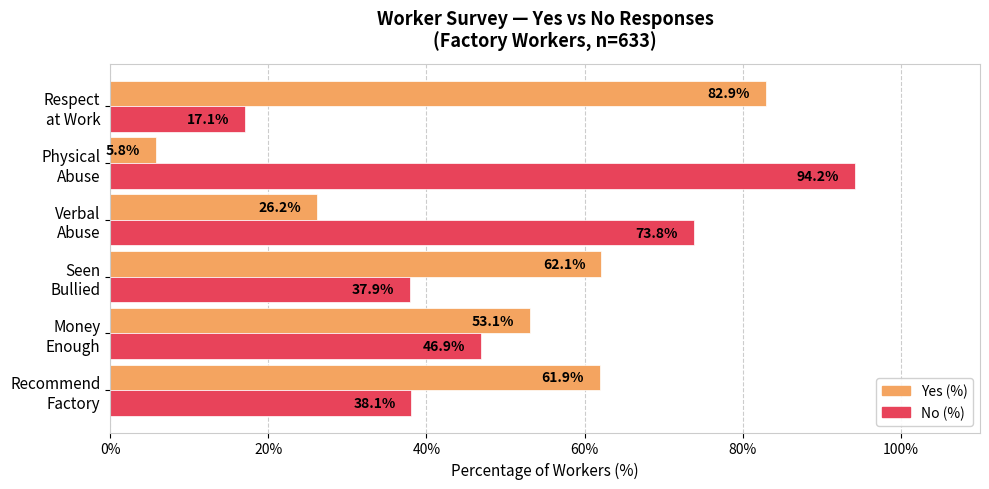

What is the average value of the No (%) series?

51.3